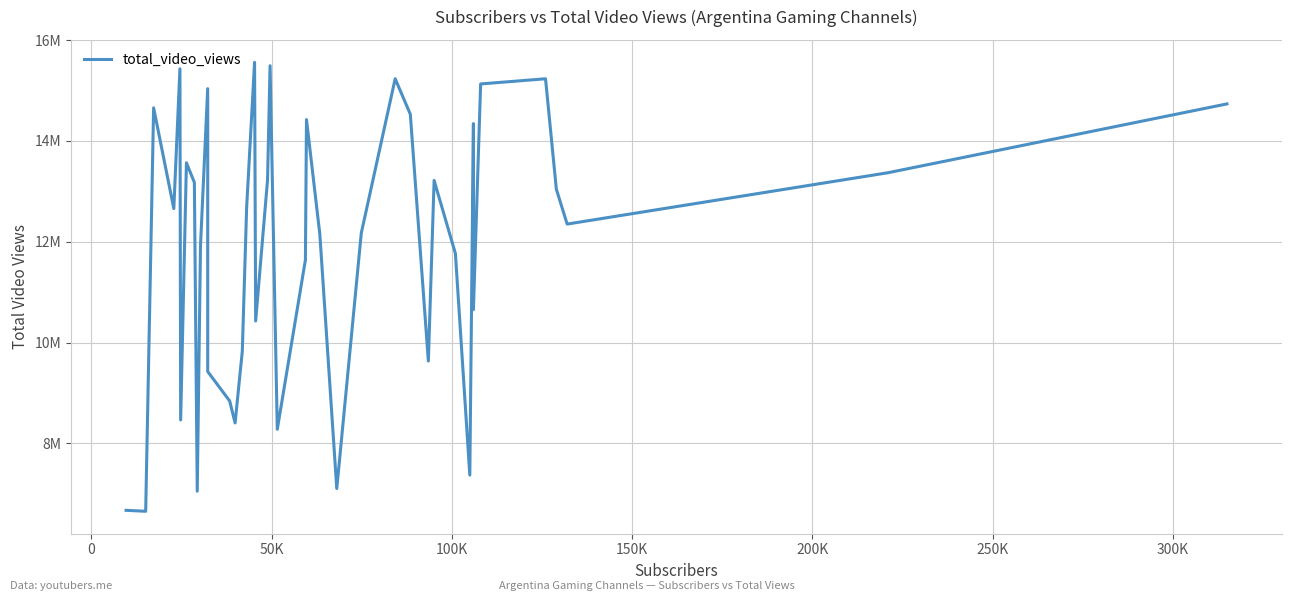

What is the difference between the maximum and minimum values?

8905087